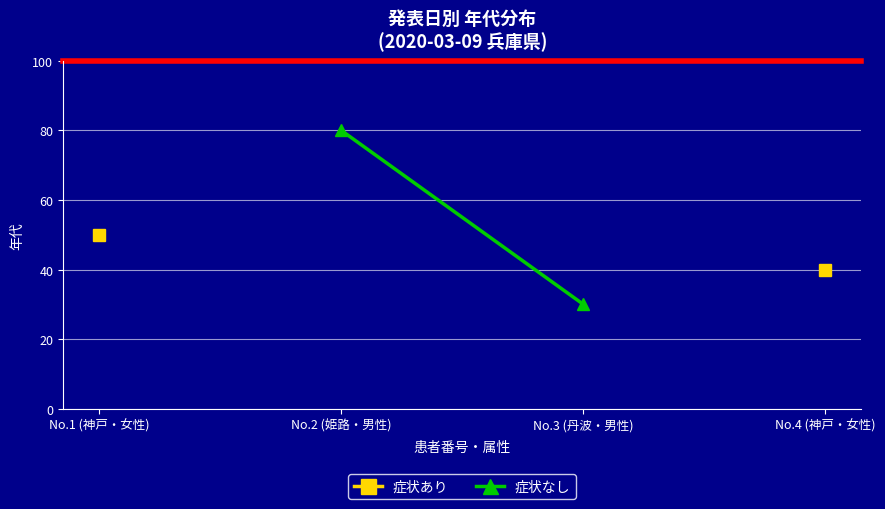

The value of 症状なし at No.2 (姫路・男性) is 80.0. True or false?

True